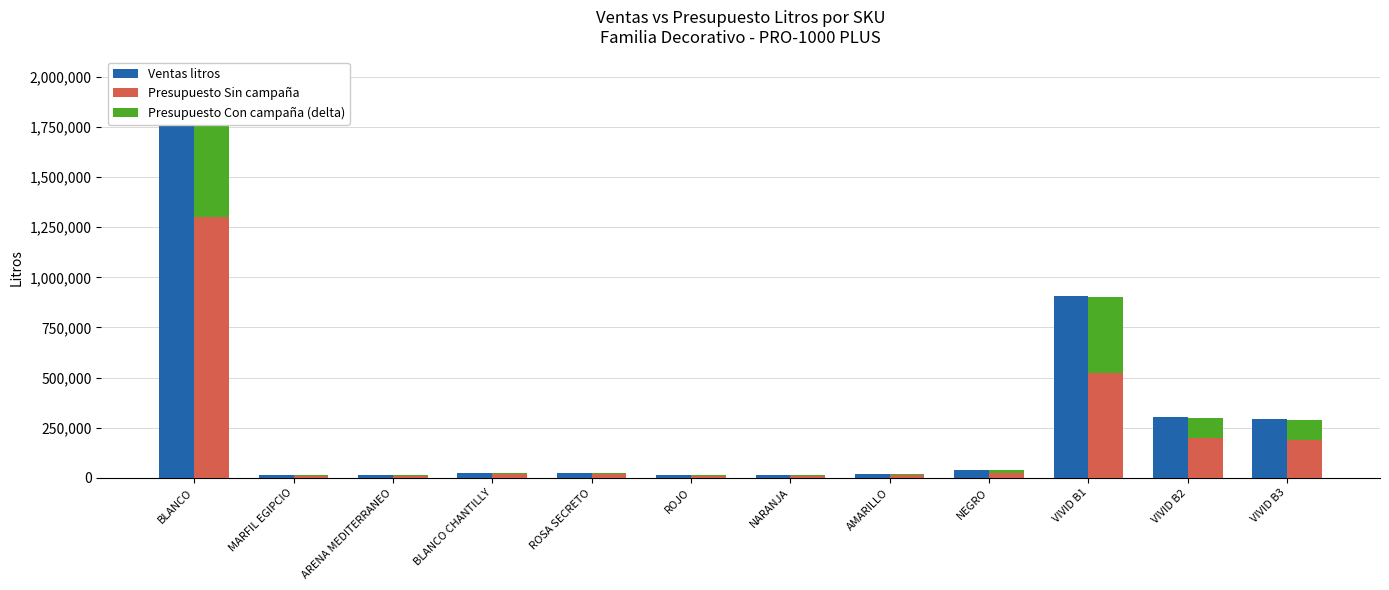

What is the label of the 3rd bar from the right?

VIVID B1